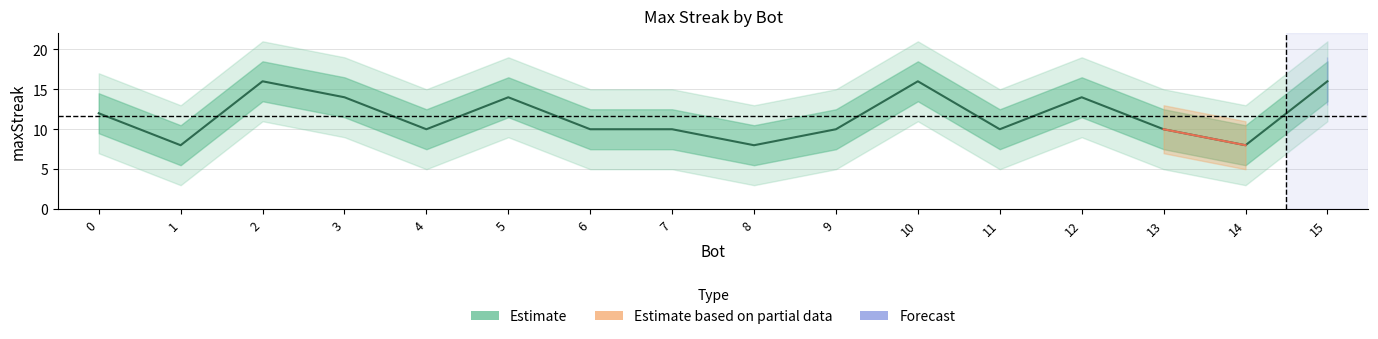

What is the value of the 1st point from the left?

12